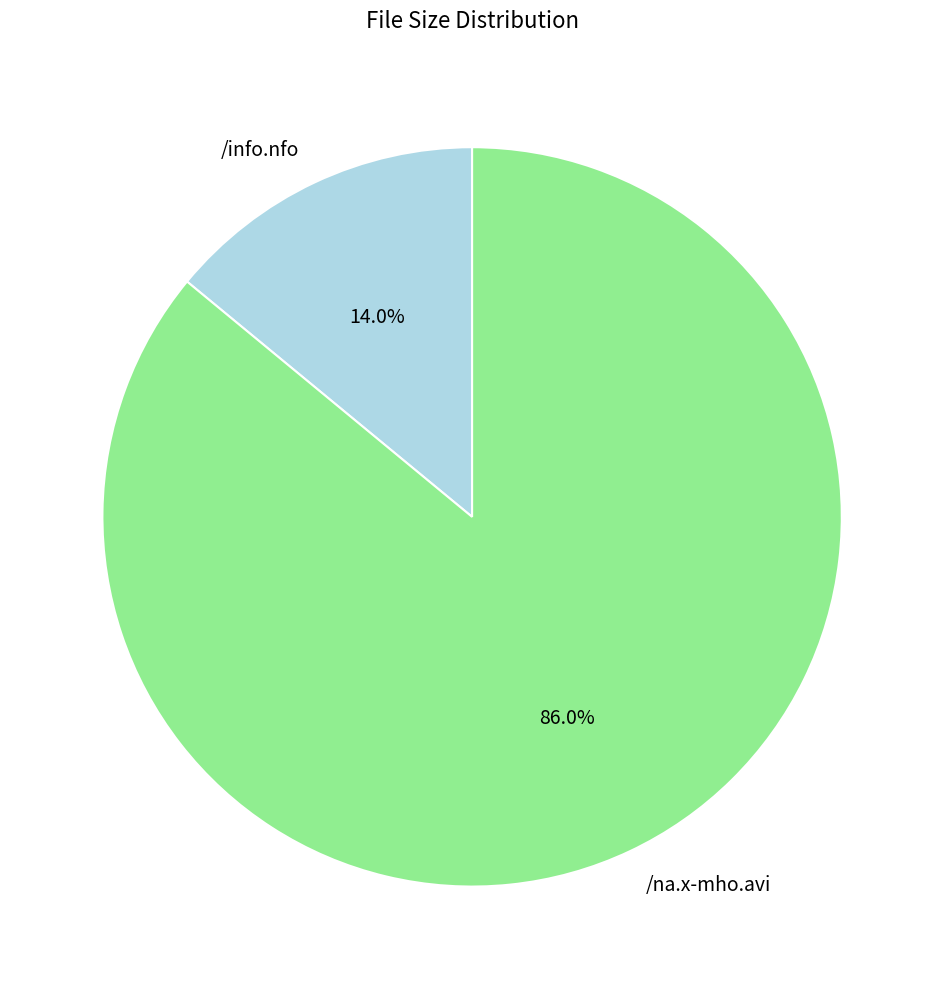

Does /na.x-mho.avi account for over 50% of the chart?

Yes